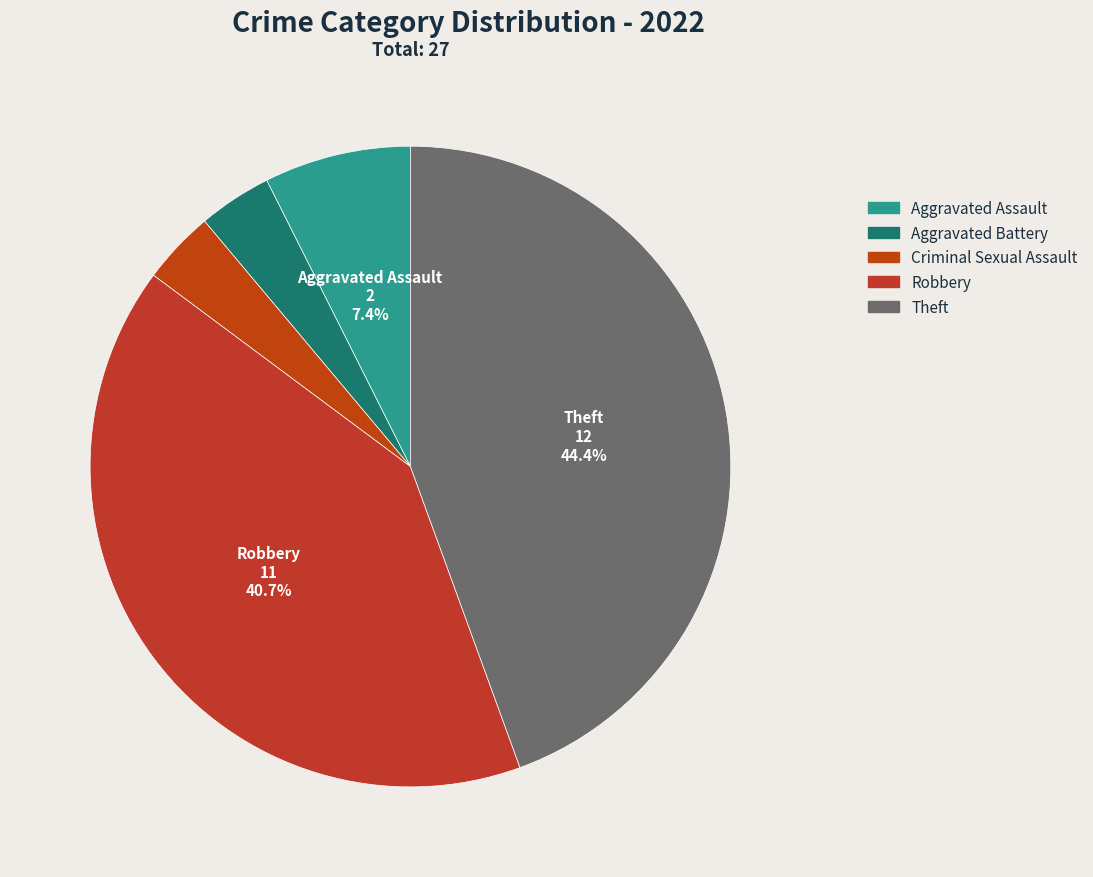

To the nearest percent, what is the combined percentage of Aggravated Assault and Aggravated Battery?

11%